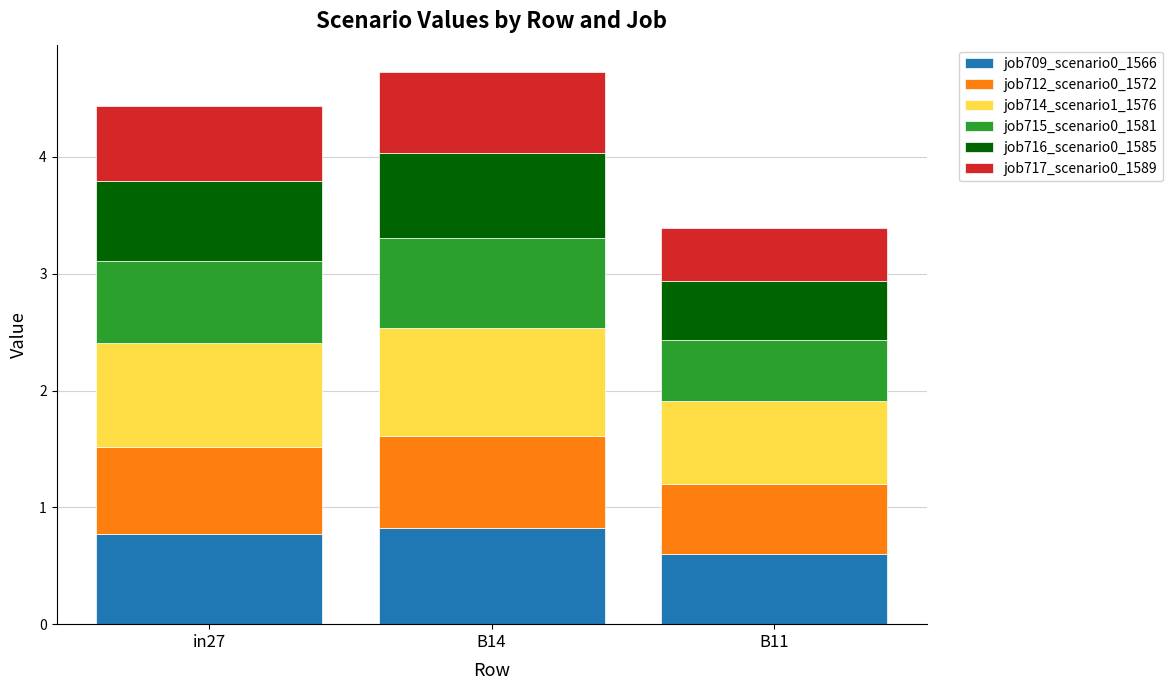

At which label does job709_scenario0_1566 reach its minimum?

B11